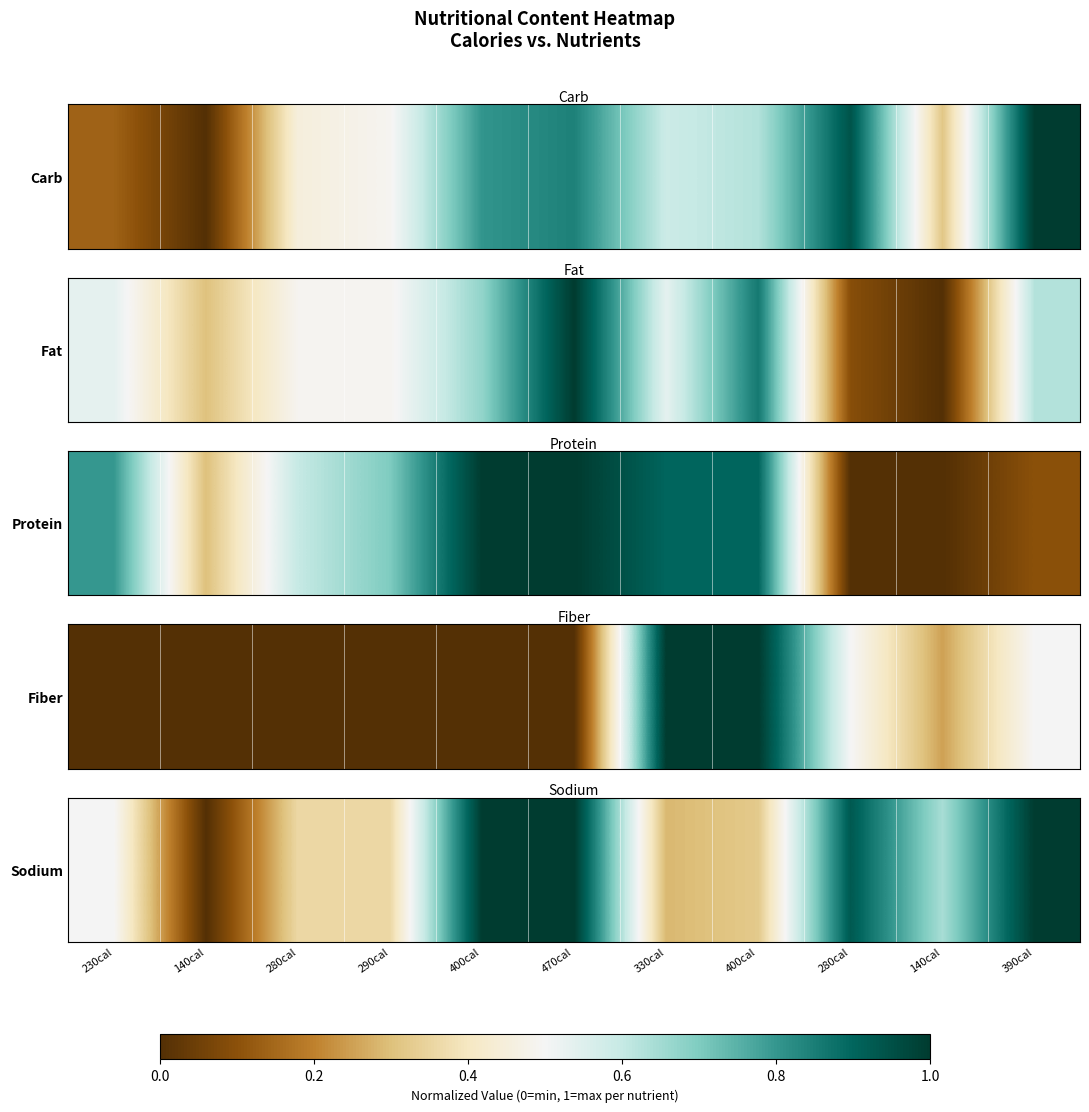

Which has a higher value, 290cal or 470cal?

470cal